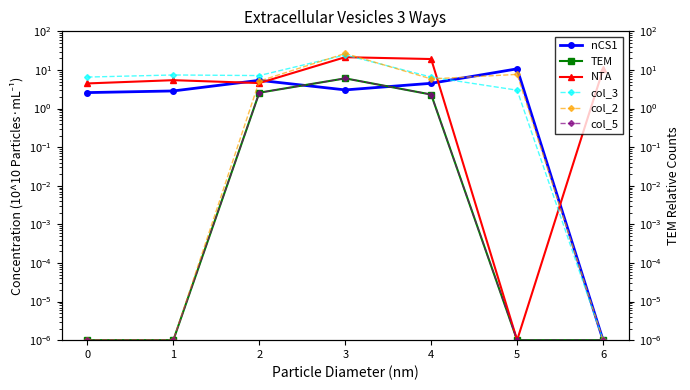

How many data points in col_3 are less than 6?

2